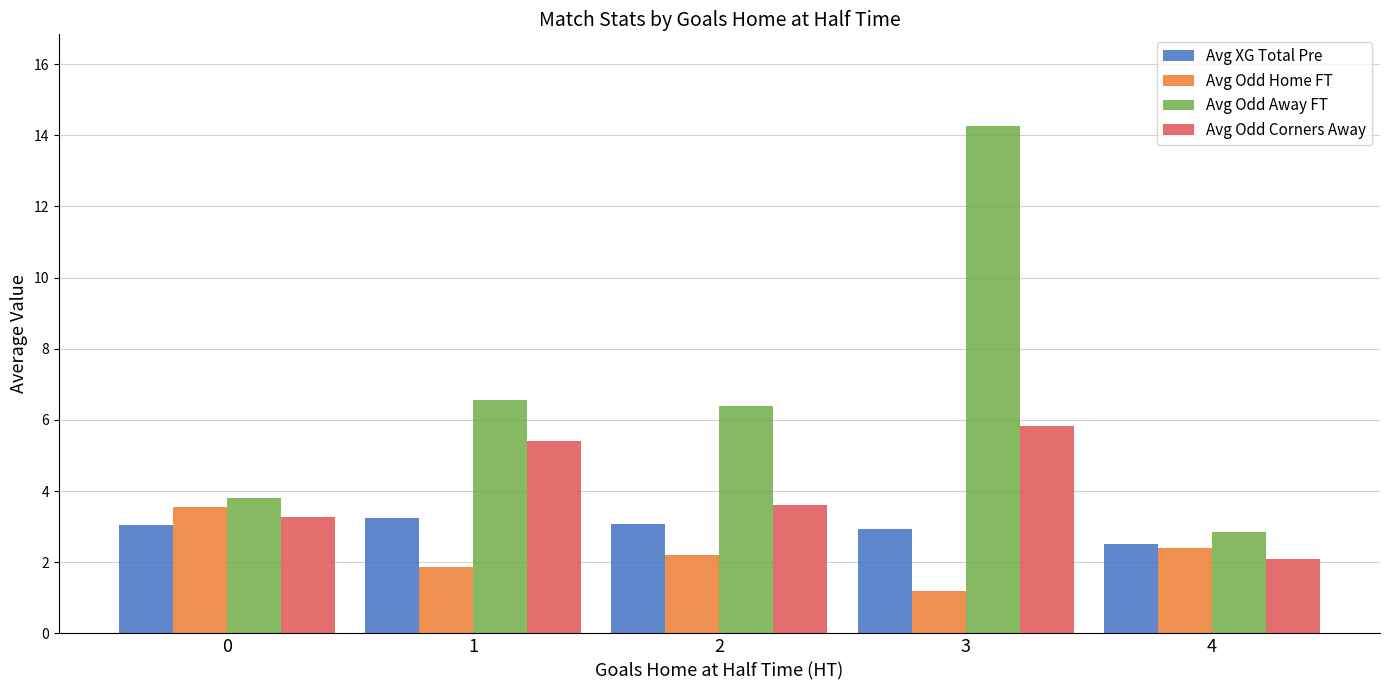

How many data points does each series have?

5